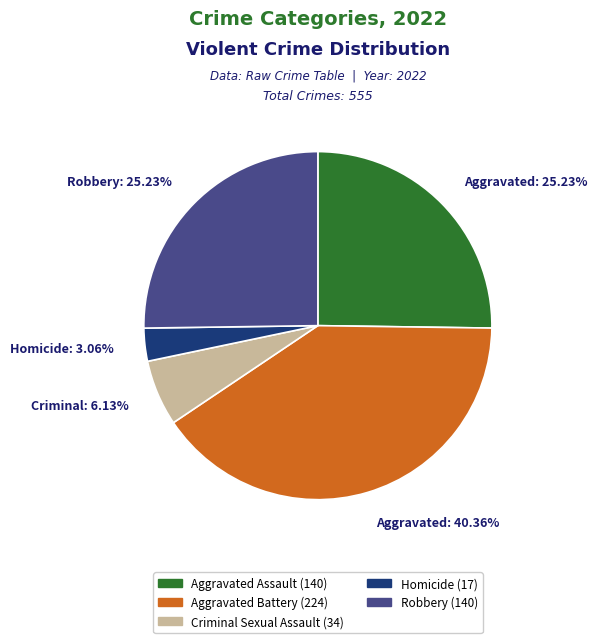

Is there a majority slice in this chart?

No